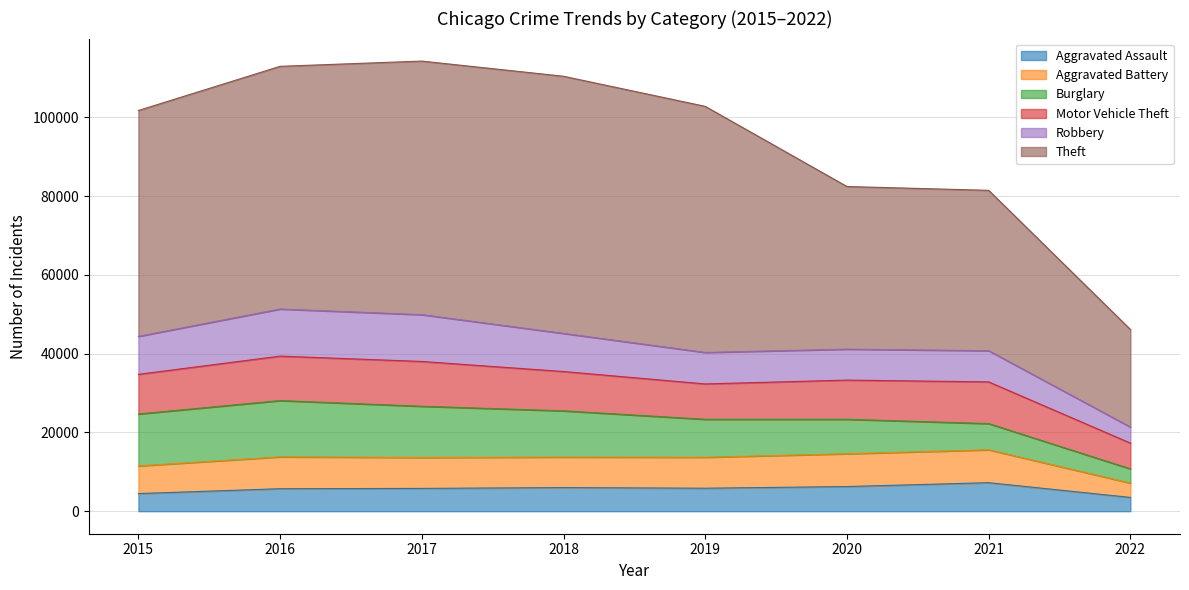

Reading left to right, what are all the values shown in this chart?

Aggravated Assault: 4480	5712	5793	6001	5840	6263	7243	3503
Aggravated Battery: 7018	8085	7845	7735	7857	8319	8348	3643
Burglary: 13184	14289	13001	11746	9639	8754	6652	3606
Motor Vehicle Theft: 10068	11286	11380	9983	8978	9953	10591	6538
Robbery: 9638	11960	11880	9679	7994	7855	7919	4079
Theft: 57347	61618	64380	65281	62476	41289	40713	24772